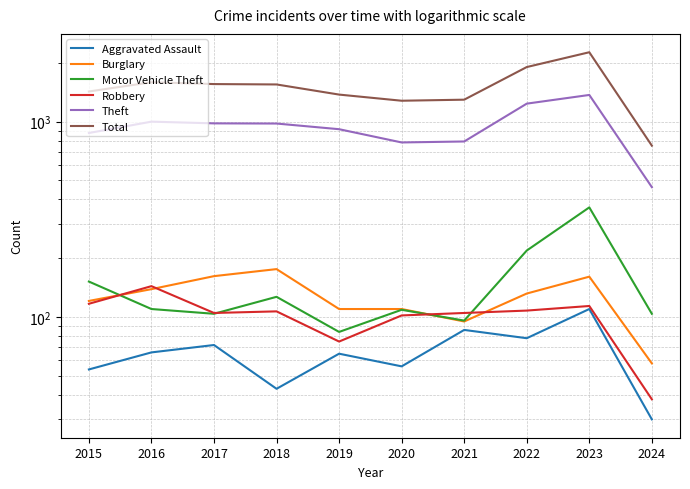

What is the smallest value displayed?

30